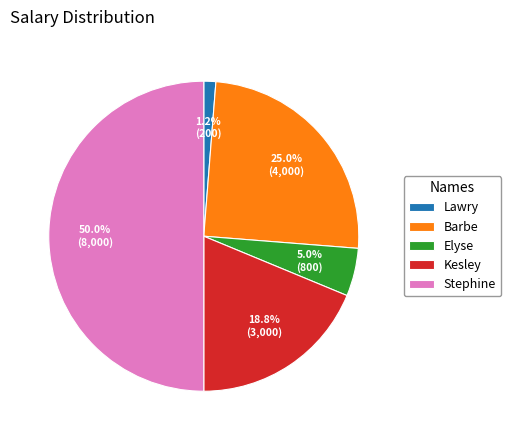

What is the smallest slice in the pie chart?

Lawry